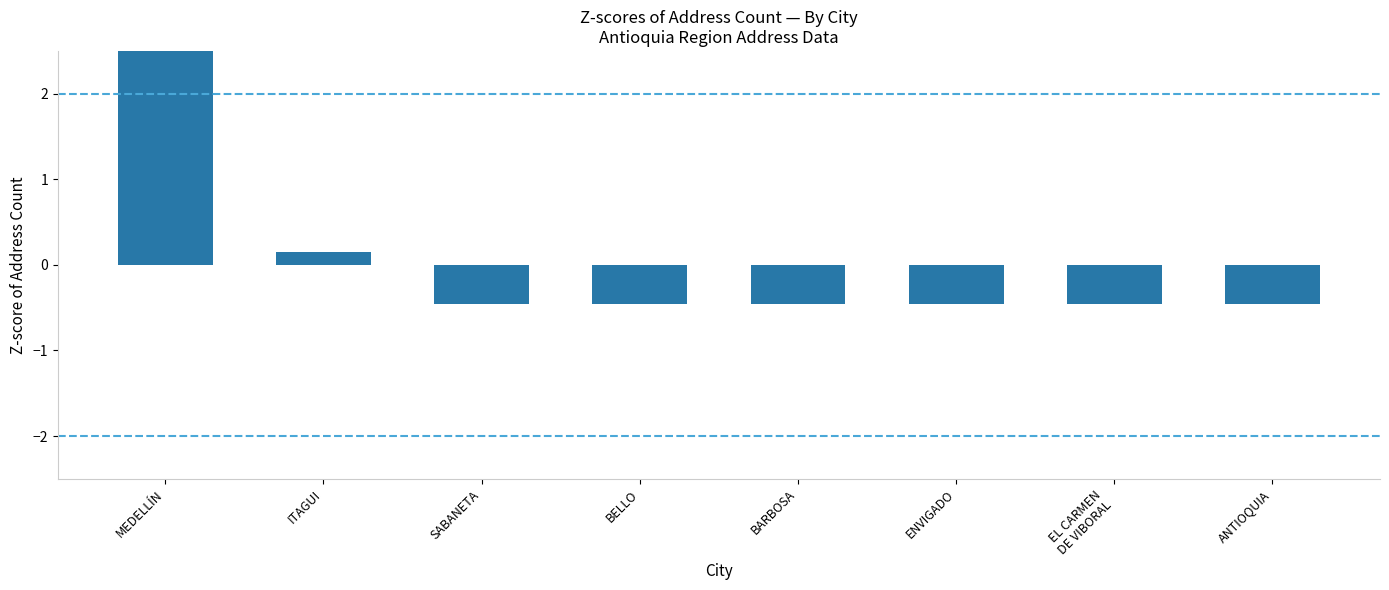

What is the label of the 6th bar from the right?

SABANETA